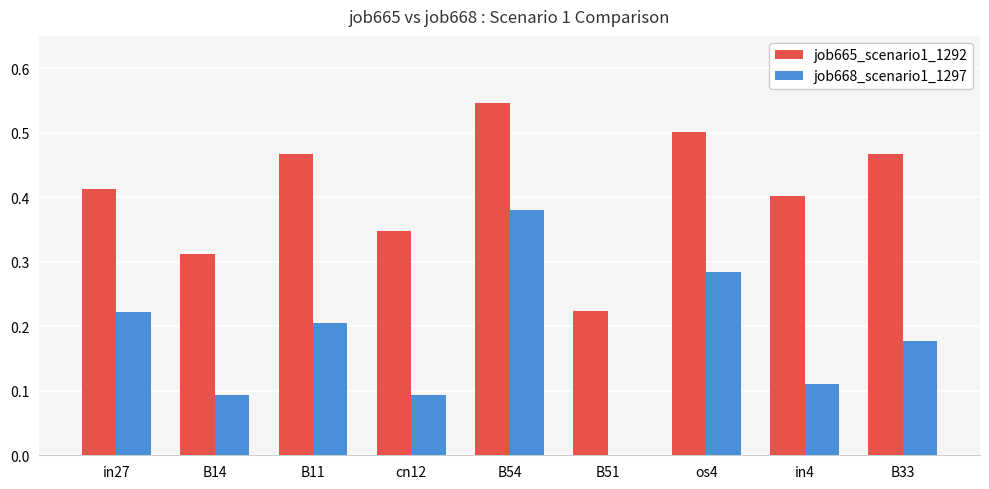

Which category has the highest value across all series?

B54